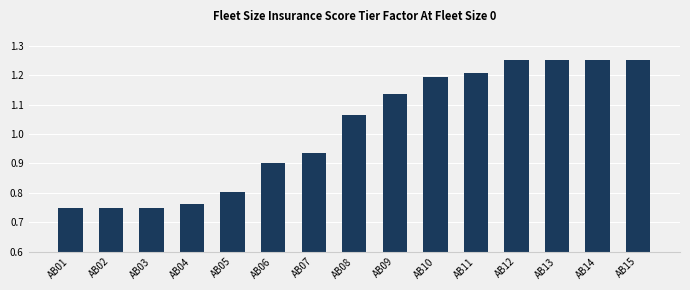

How many bars are there in total?

15